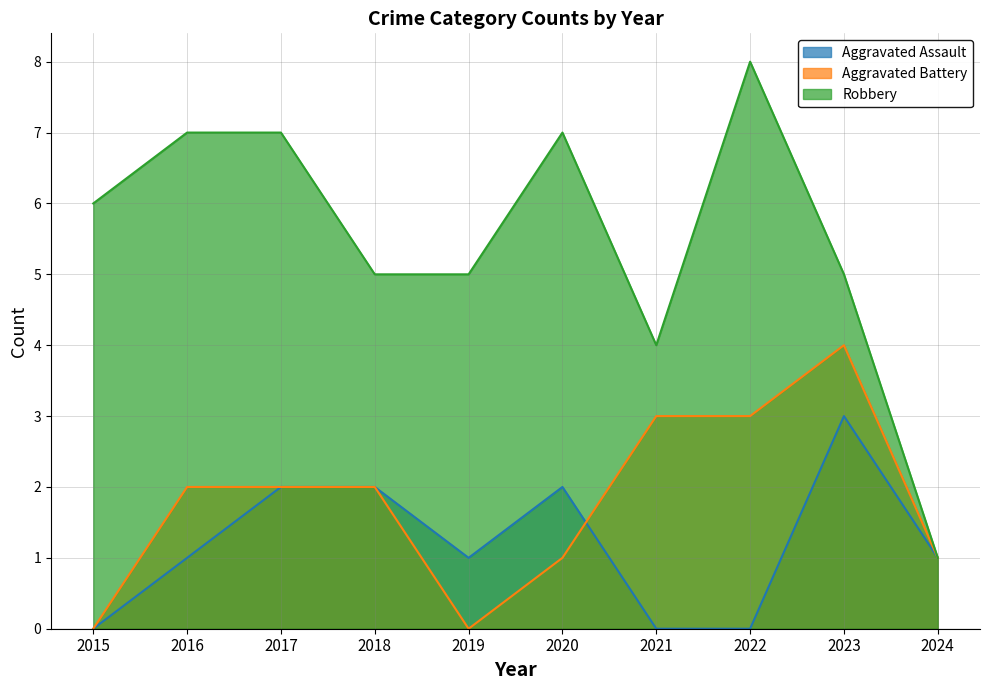

What is the value of the Robbery point at the 8th from the left?

8